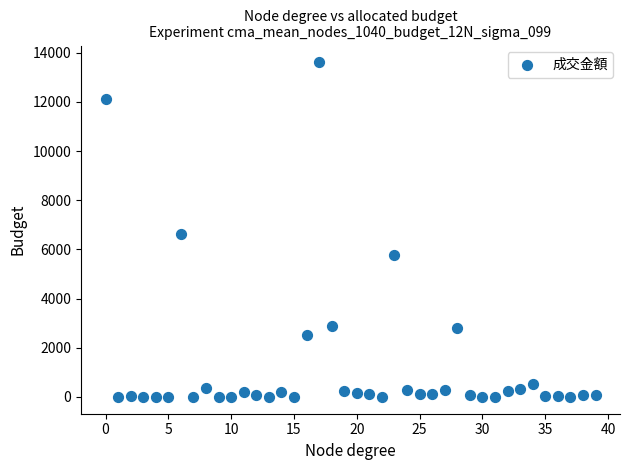

What Y value in the scatter plot is closest to 6807?

6642.9